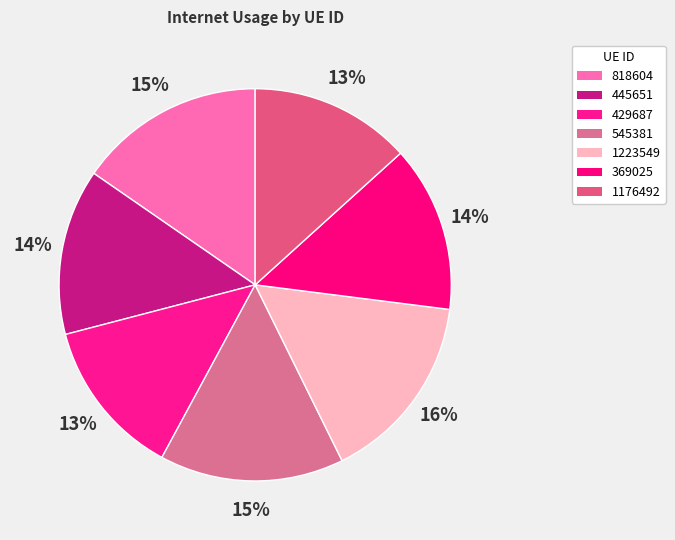

To the nearest percent, what is the difference between the 369025 and 545381 slice percentages?

1%